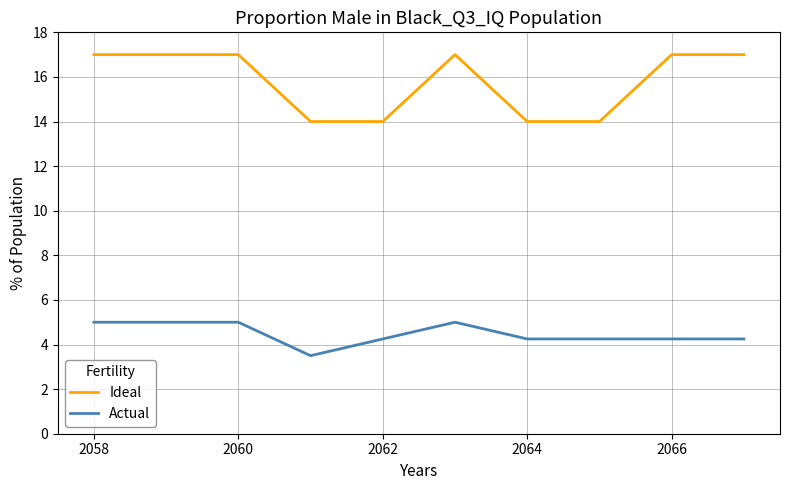

What is the minimum value for Actual?

3.5